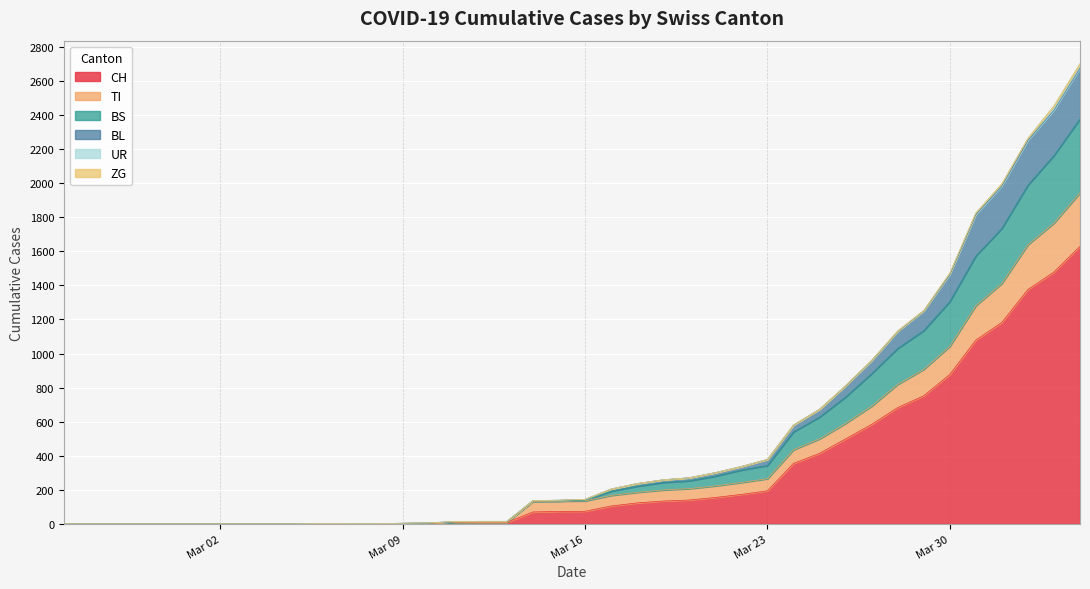

Where does the UR series first go above 3?

2020-04-02